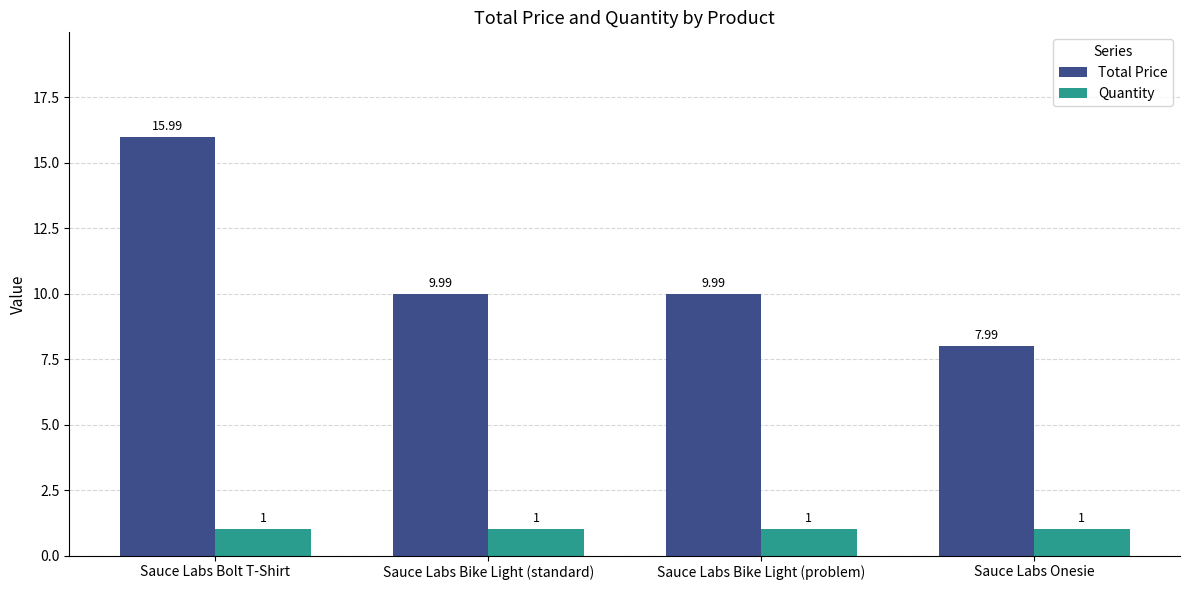

Rank the series by their maximum value, from lowest to highest.

Quantity, Total Price